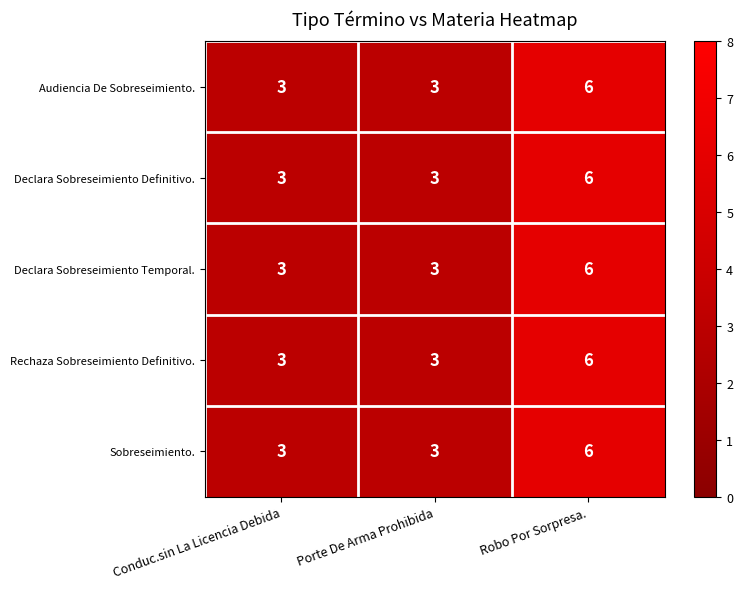

What is the sum of all Audiencia De Sobreseimiento. values?

12